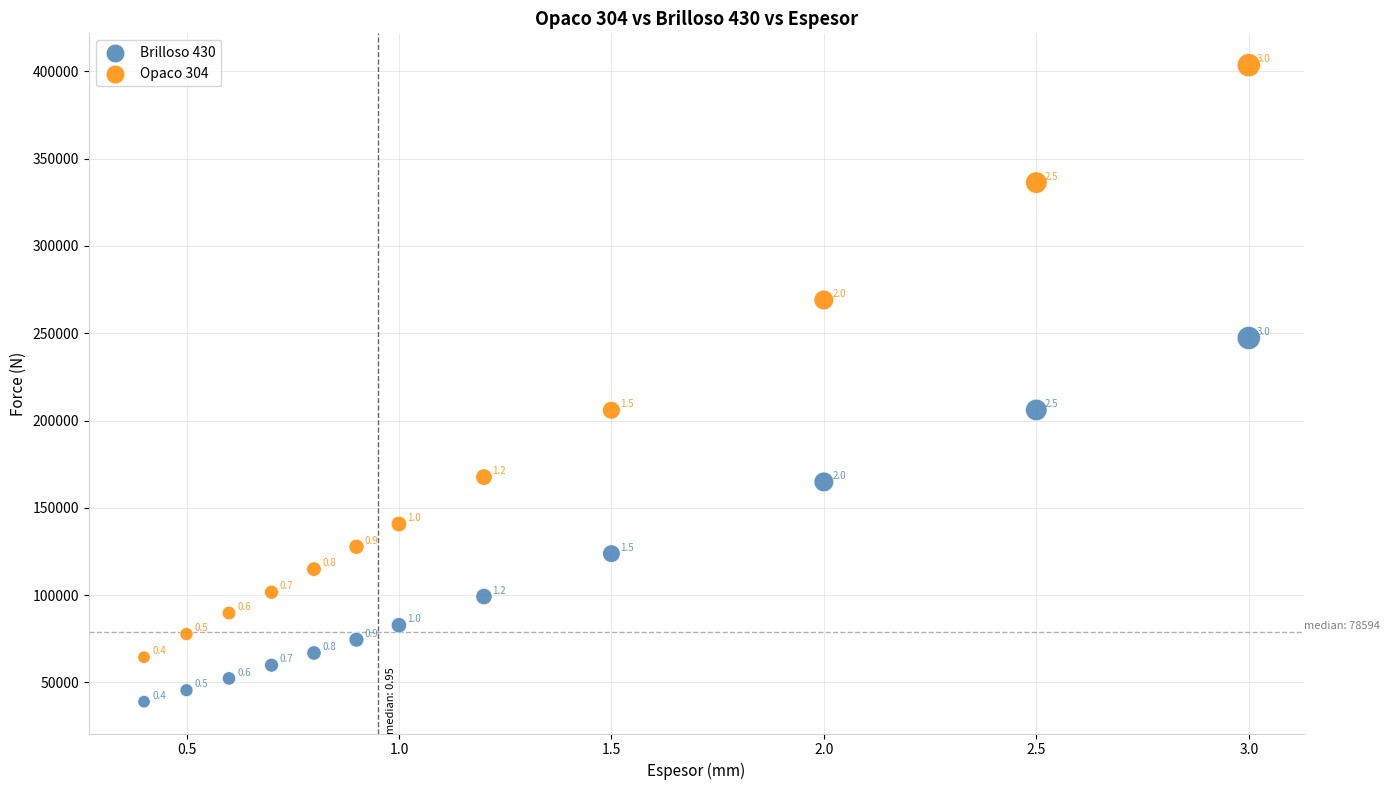

Which series has the widest spread of Y values?

Opaco 304